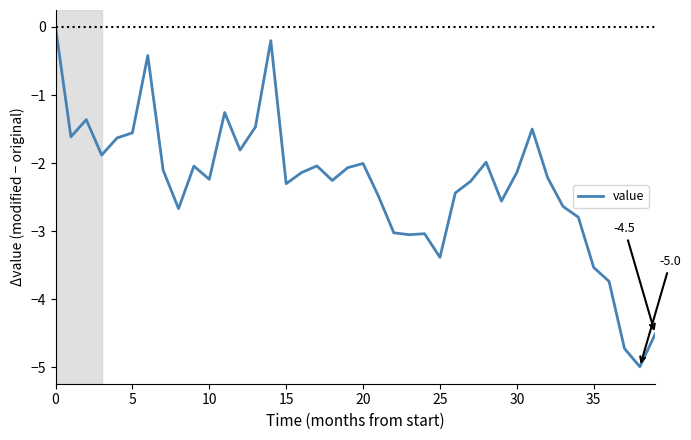

What is the difference between the maximum and minimum values?

5.0